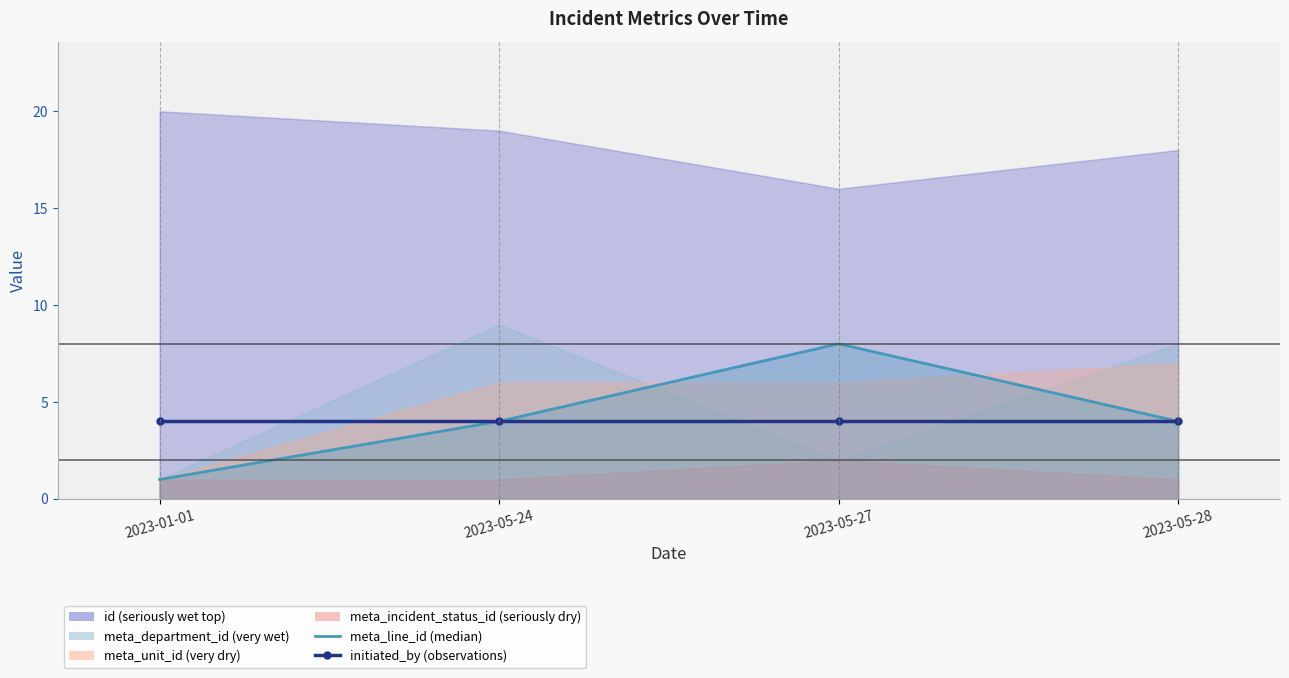

What is the spread (max minus min) of values at 2023-01-01?

3